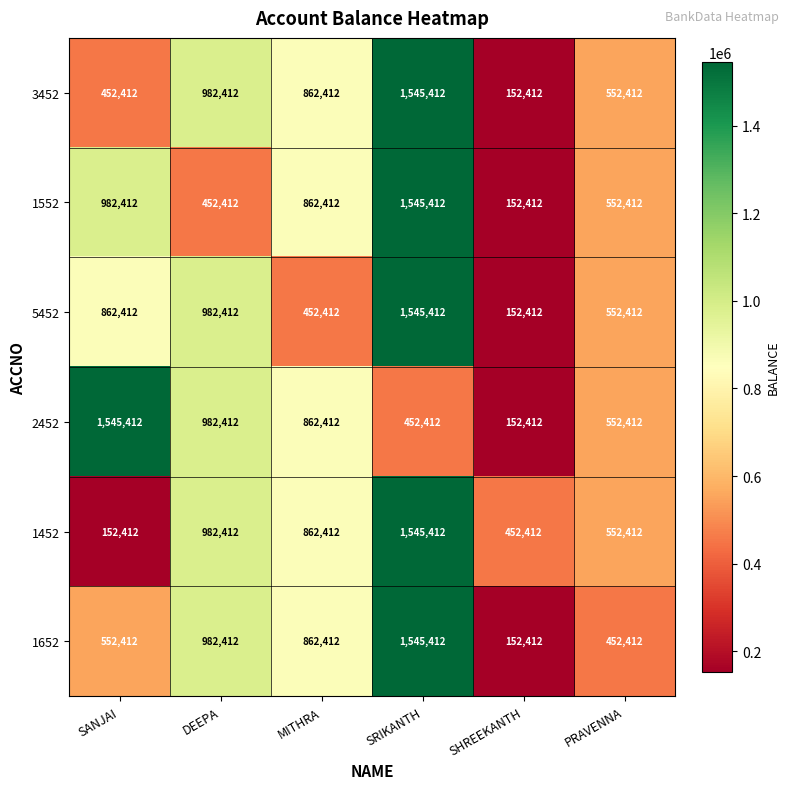

Read the 2452 value at PRAVENNA, to the nearest 50.

552400